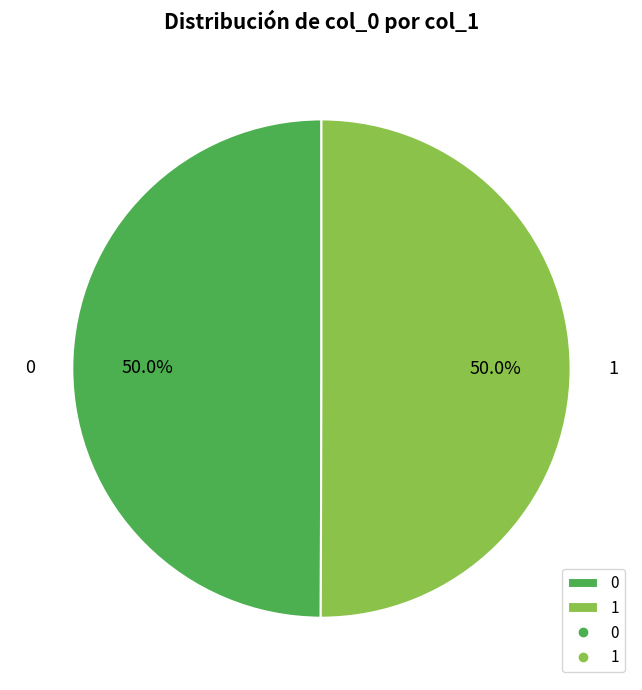

The 0 slice represents 50% of the pie. True or false?

True